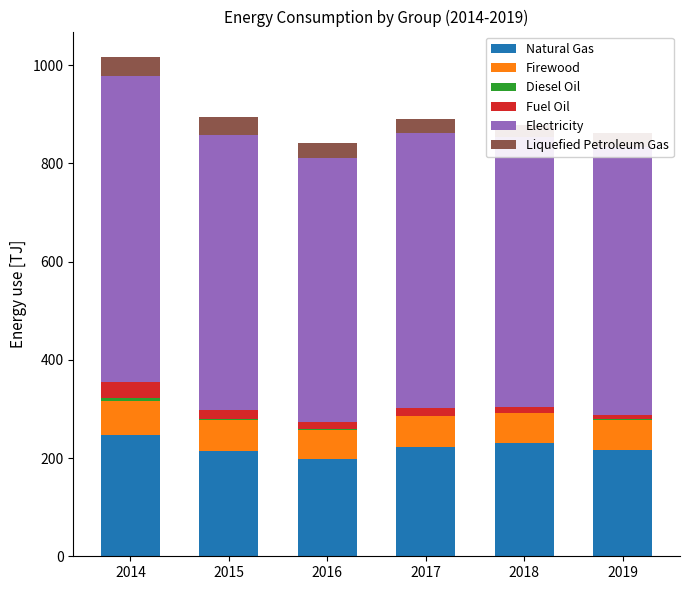

Reading left to right, transcribe all the data shown in this chart.

Natural Gas: 247.7	214.8	197.4	223.3	230.7	217.0
Firewood: 69.3	61.8	58.9	61.4	60.2	59.9
Diesel Oil: 4.3	2.1	1.9	1.3	0.8	1.5
Fuel Oil: 33.7	19.2	15.2	15.4	12.0	8.6
Electricity: 622.3	560.1	537.5	560.2	549.7	547.0
Liquefied Petroleum Gas: 40.1	36.5	31.3	28.2	25.0	26.8